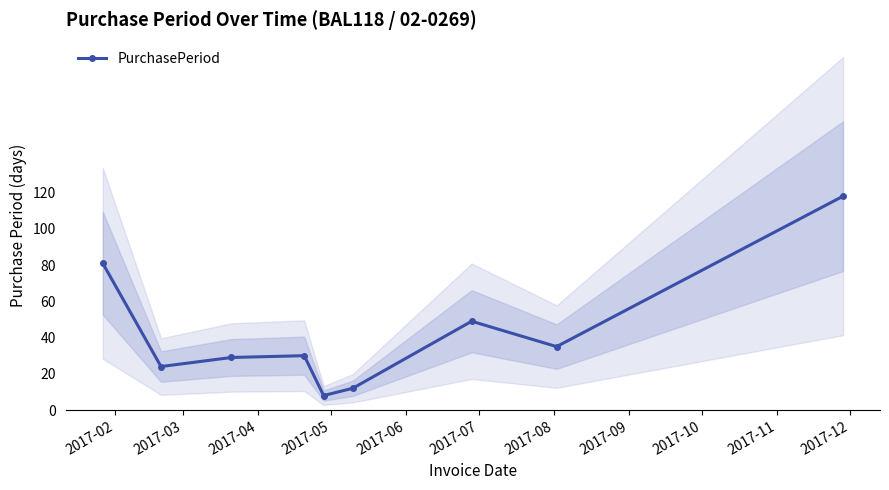

What is the minimum value shown in the chart?

8